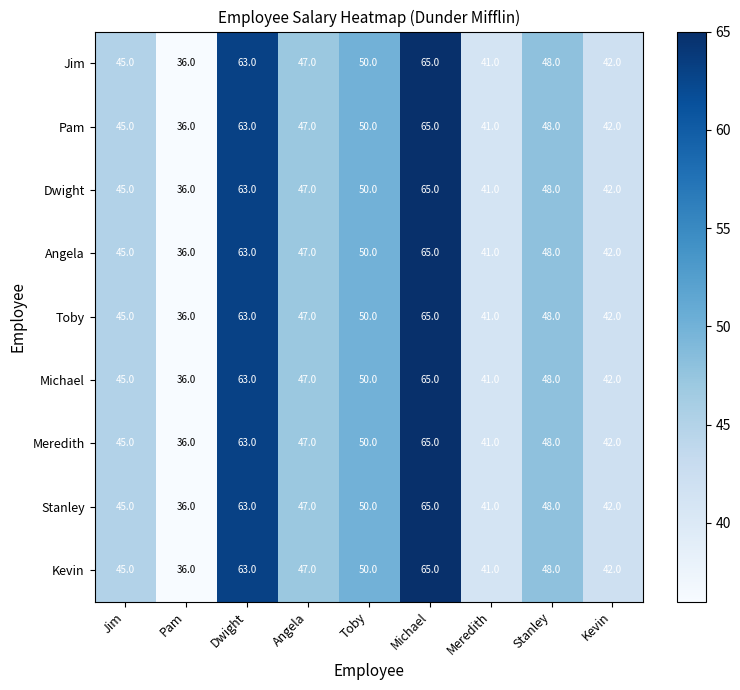

Rank the categories by Dwight value from highest to lowest.

Michael, Dwight, Toby, Stanley, Angela, Jim, Kevin, Meredith, Pam